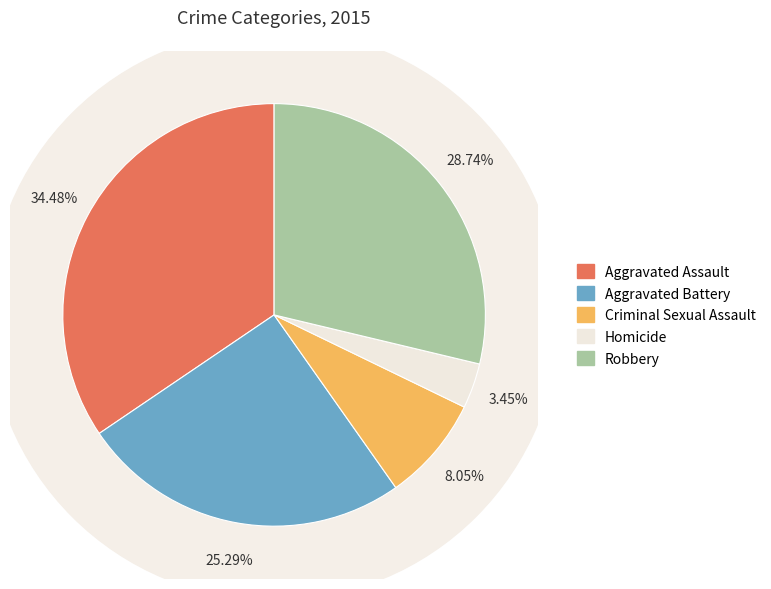

Count the number of slices in the pie.

5